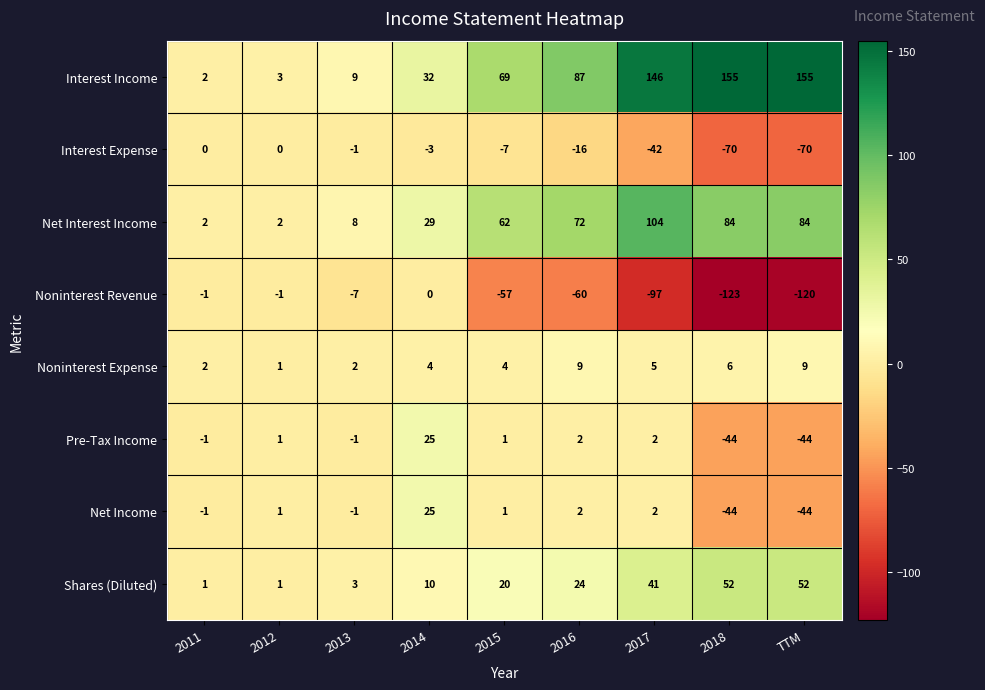

The value of Net Income at 2013 is 0. True or false?

False